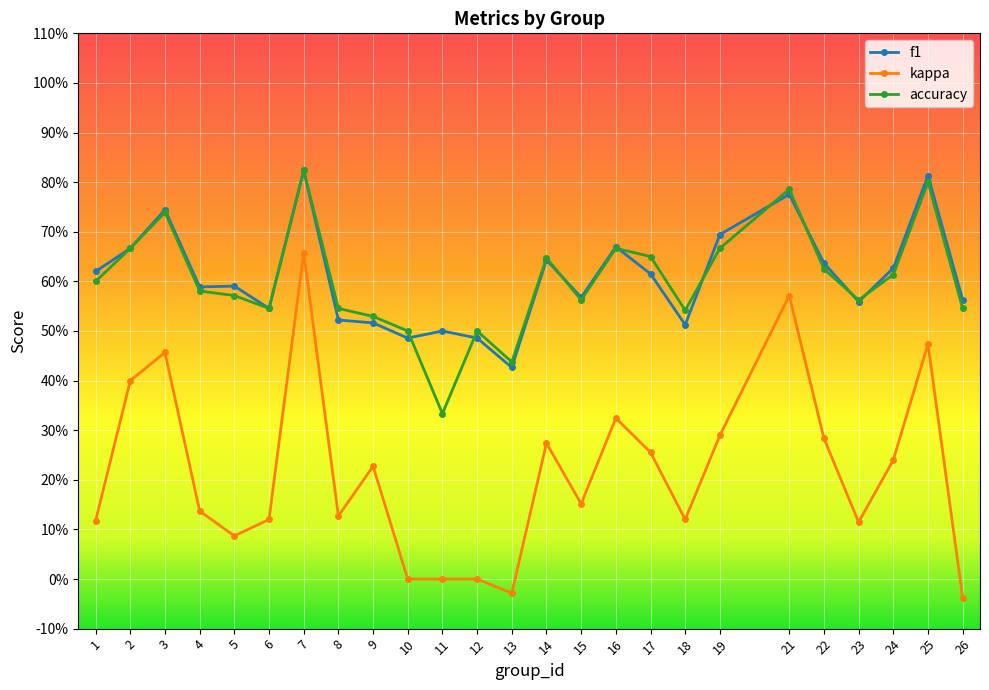

Count the accuracy values in the range 0 to 1.

25